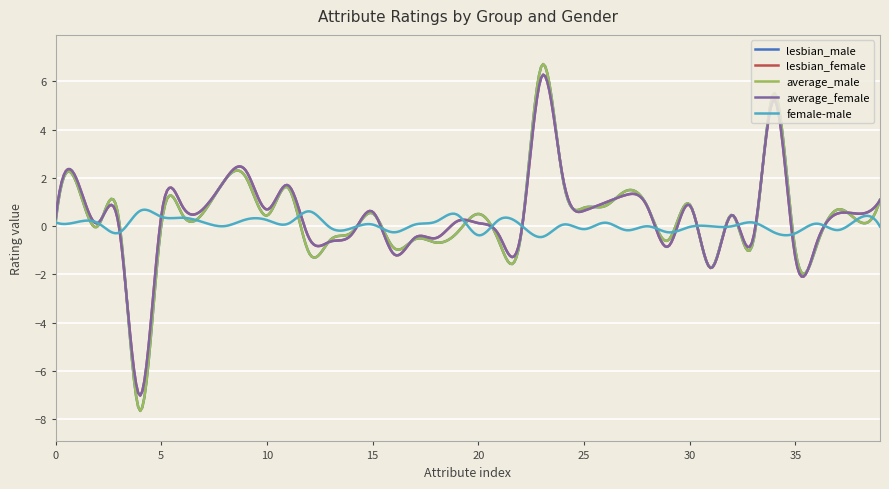

What is the minimum value for lesbian_male?

-7.7